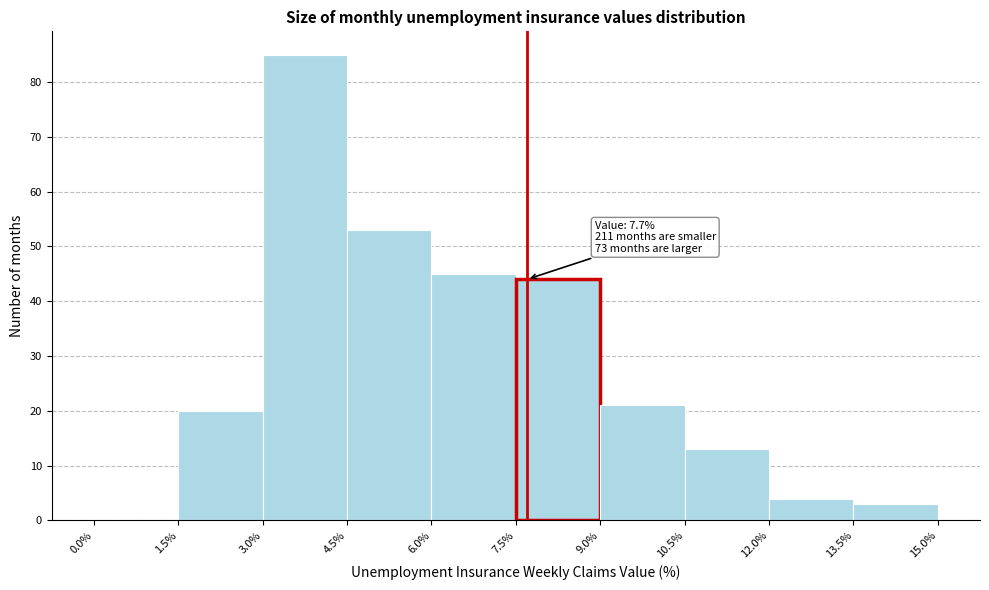

Which range on the x-axis has the tallest bar?

3.0% to 4.5%